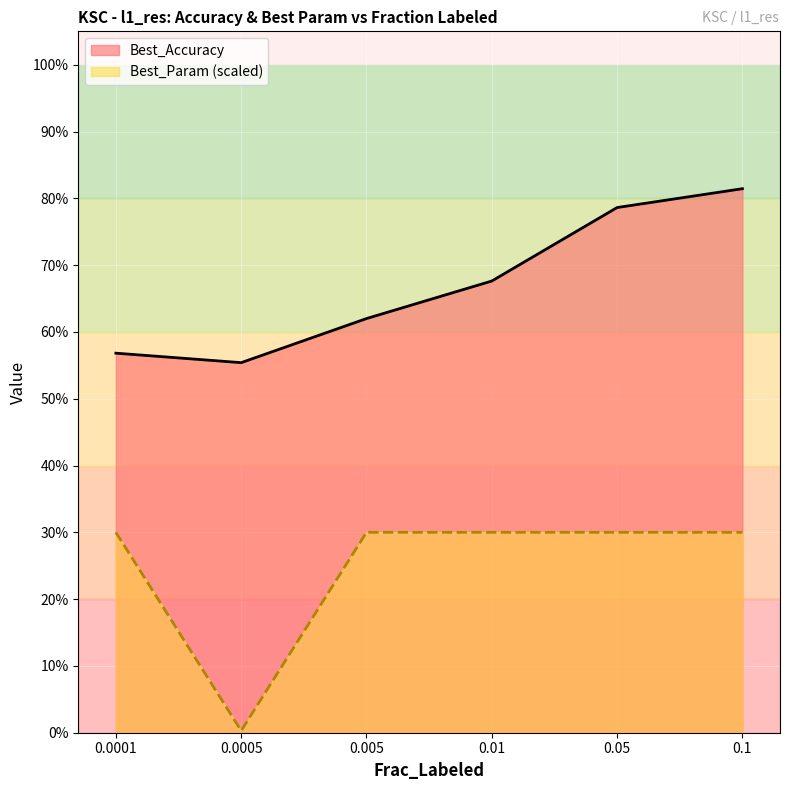

Which series has the largest total across all categories?

Best_Accuracy